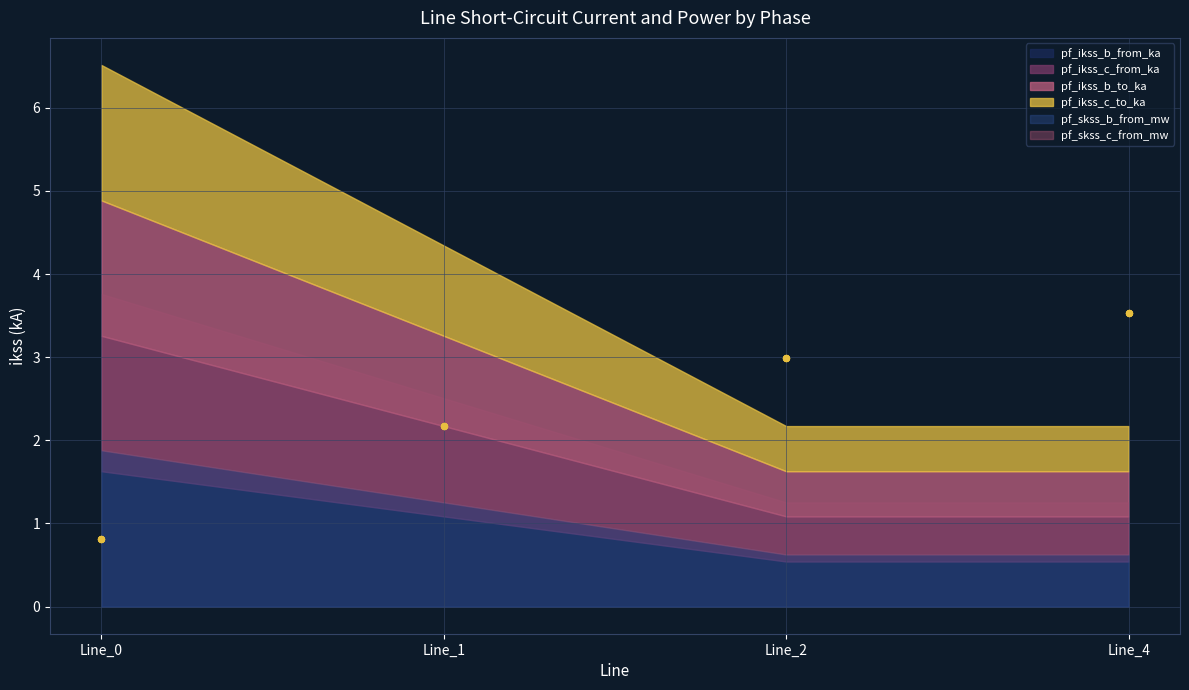

Is the value of pf_ikss_c_from_ka at Line_1 greater than the value of pf_ikss_b_from_ka at Line_4?

No